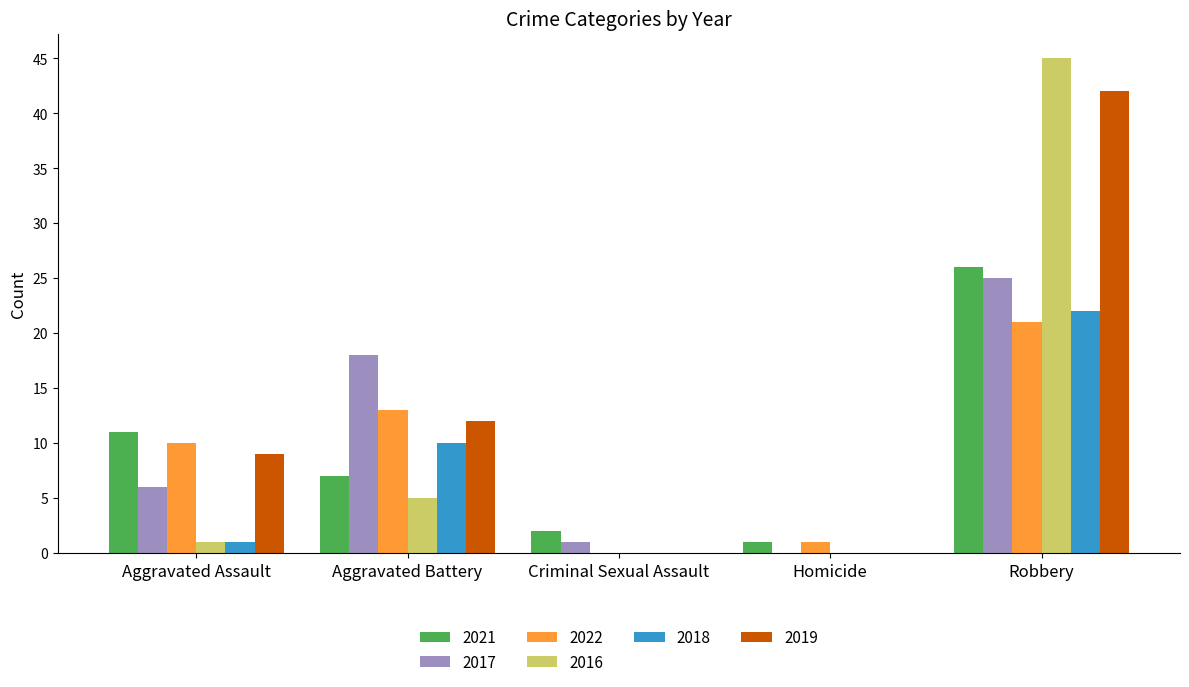

Between Homicide and Robbery, which series saw the biggest shift?

2016